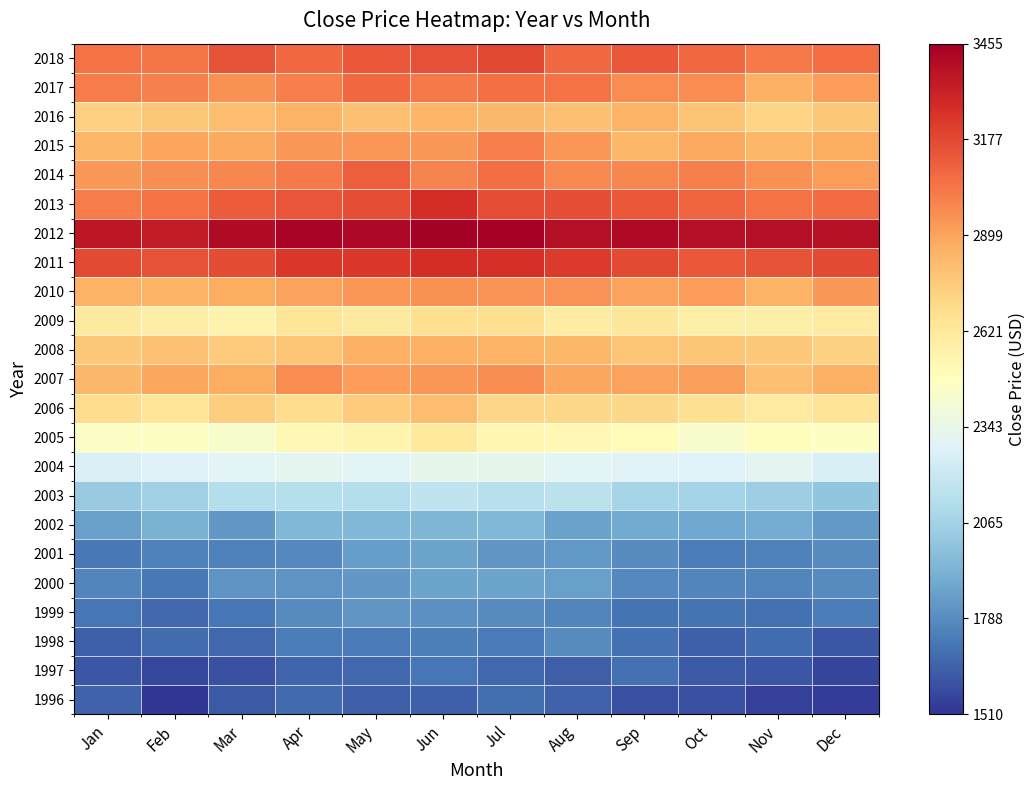

Which series changed the most between Feb and Nov?

2017